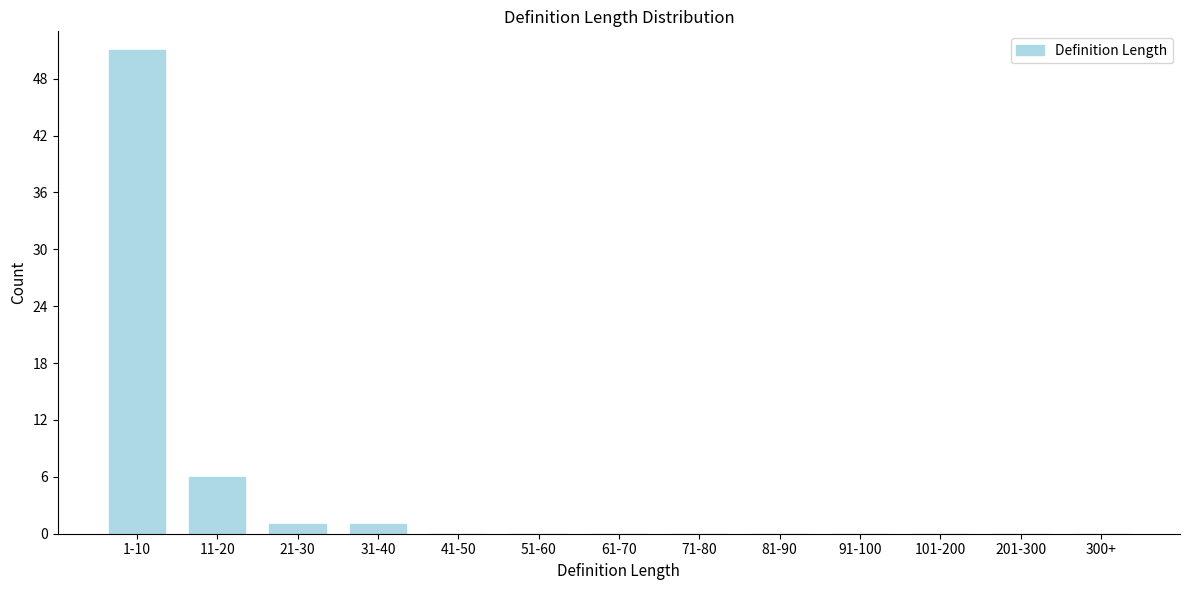

Reading right to left, extract all data points from this chart.

300+=0	201-300=0	101-200=0	91-100=0	81-90=0	71-80=0	61-70=0	51-60=0	41-50=0	31-40=1	21-30=1	11-20=6	1-10=51